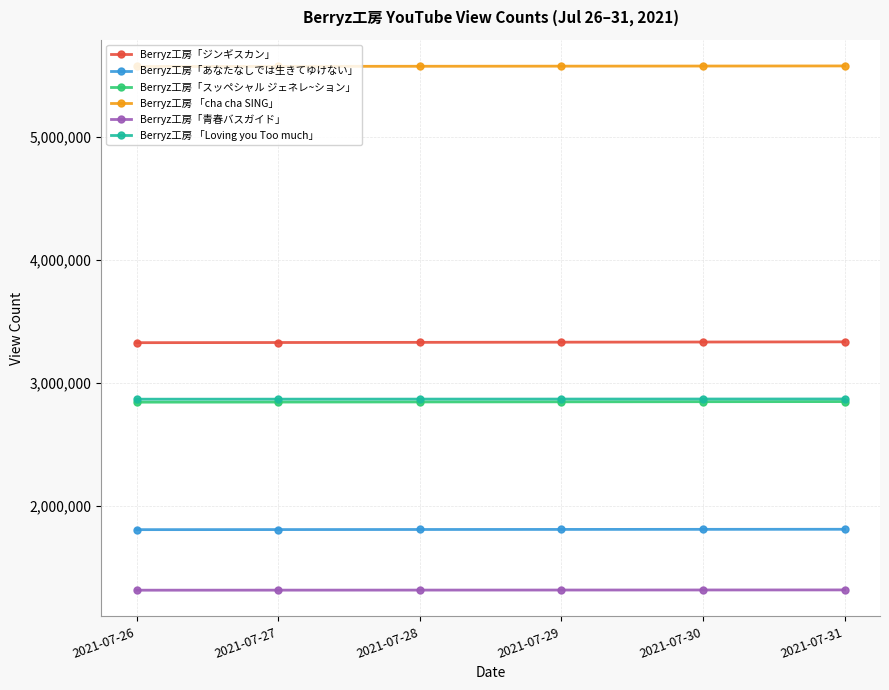

What is the maximum value for Berryz工房 「Loving you Too much」?

2868630